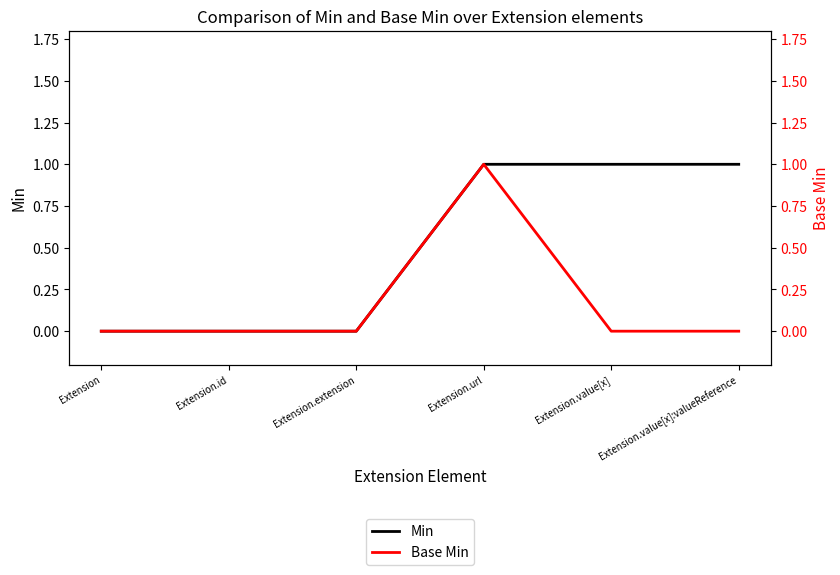

What is the label of the 3rd point from the left?

Extension.extension